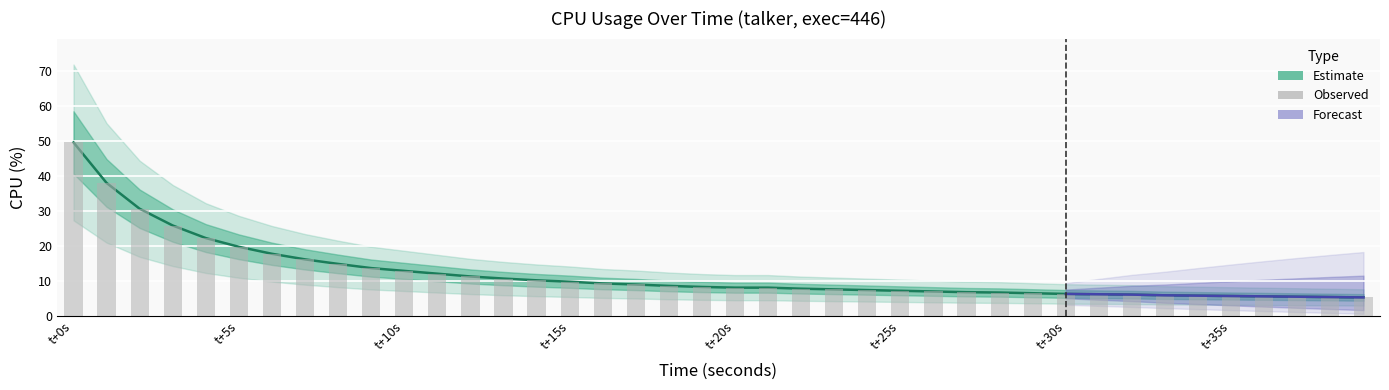

How many bars are there in total?

40